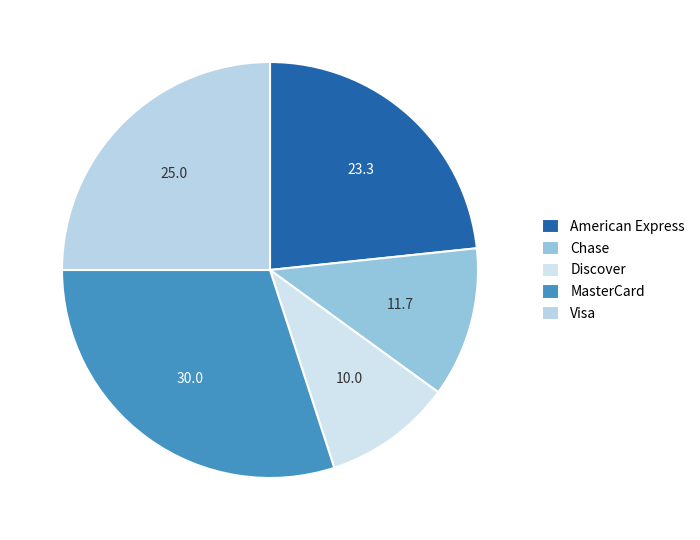

What percentage is the American Express slice, to the nearest percent?

23%